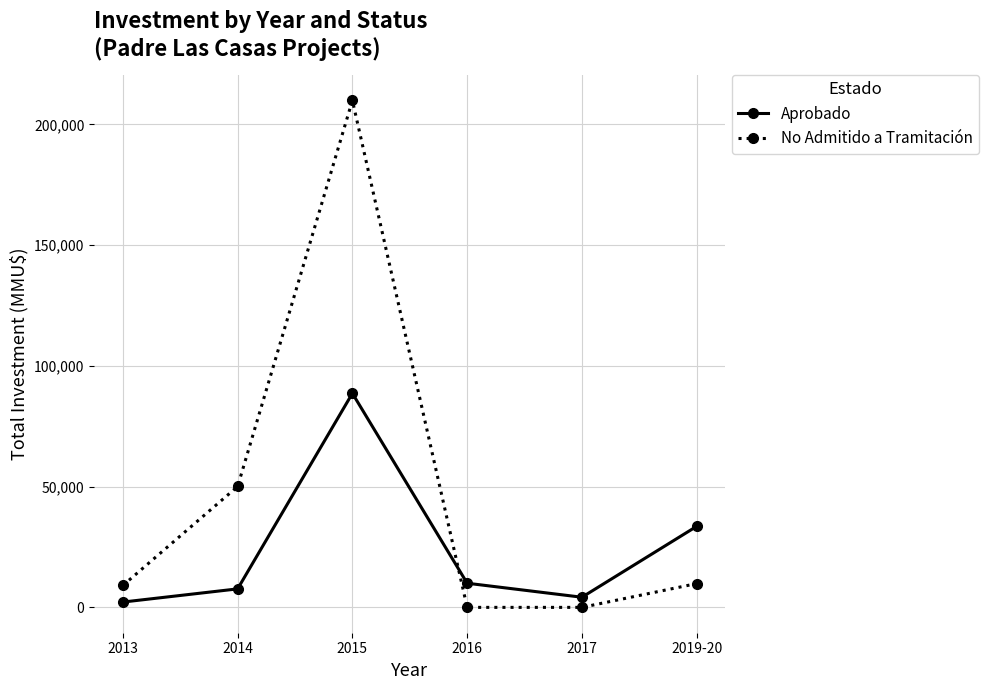

What is the label of the 3rd point from the left?

2015